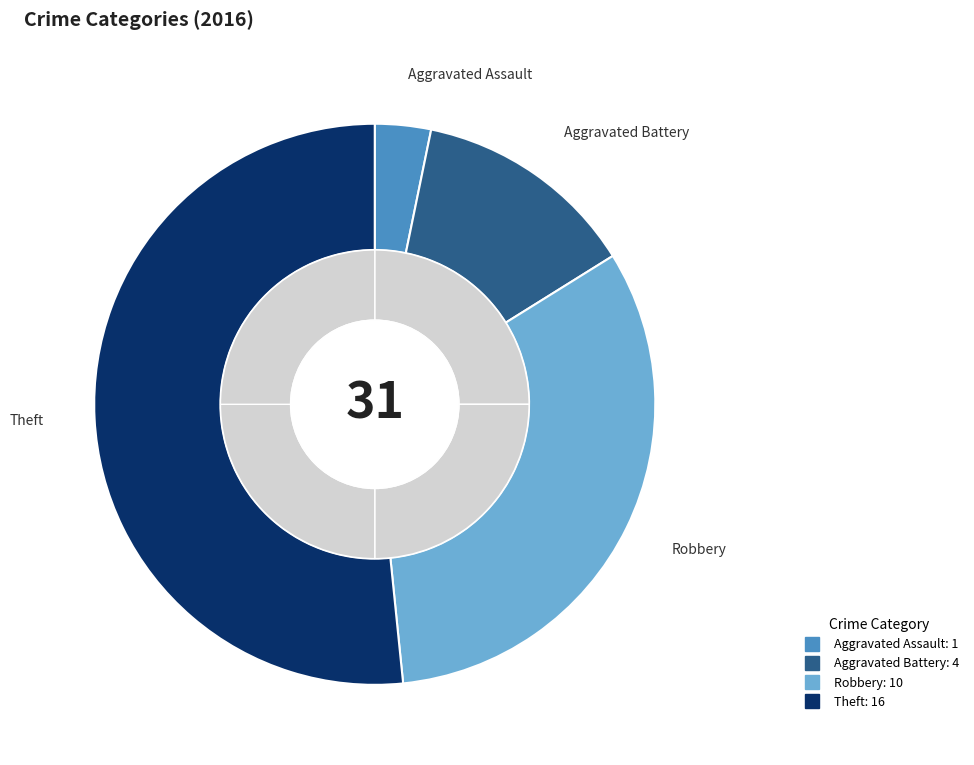

To the nearest percent, what is the average slice percentage?

25%